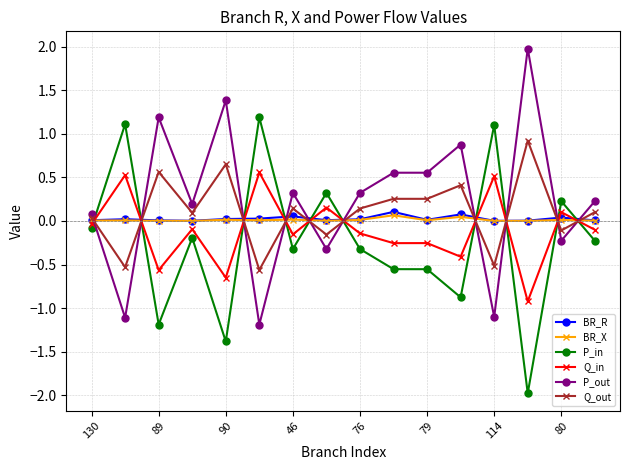

What is the lowest value of the Q_in series?

-0.9